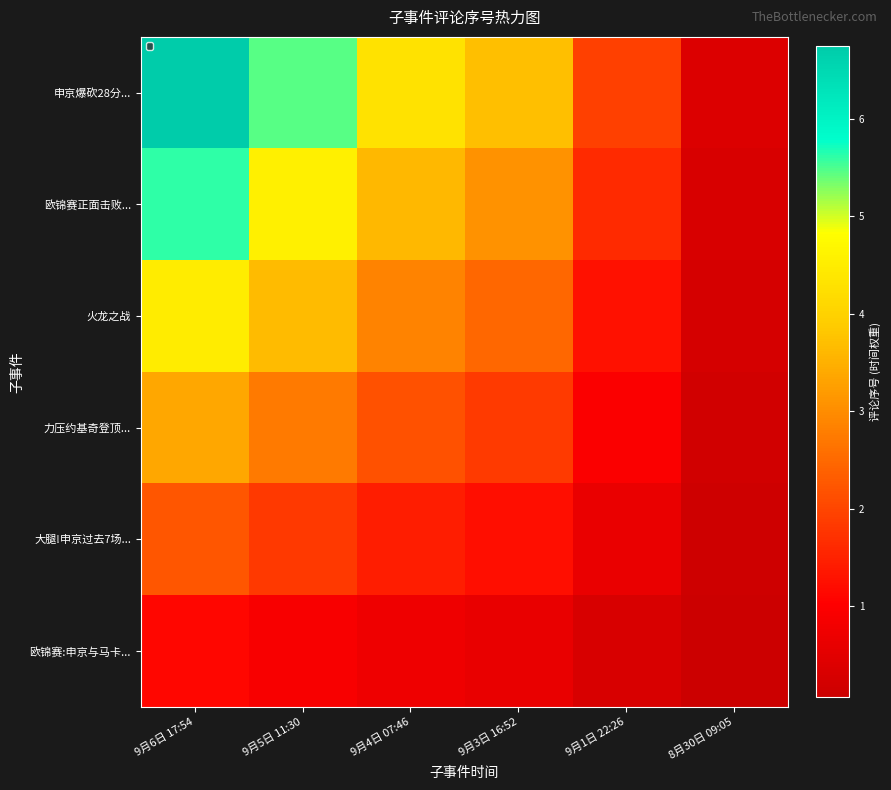

Rank the series at 9月5日 11:30 from lowest to highest value.

欧锦赛:申京与马卡..., 大腿!申京过去7场..., 力压约基奇登顶..., 火龙之战, 欧锦赛正面击败..., 申京爆砍28分...